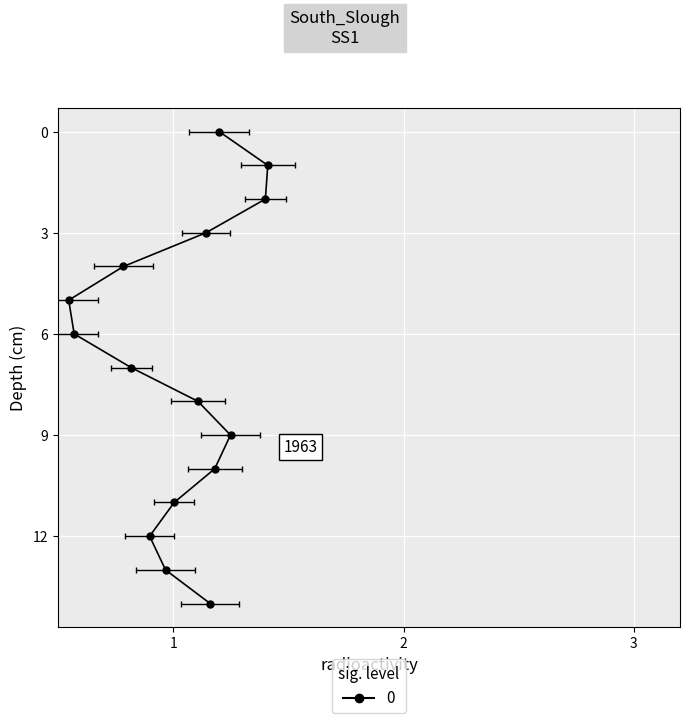

Is this an area chart (filled region under the line)?

No